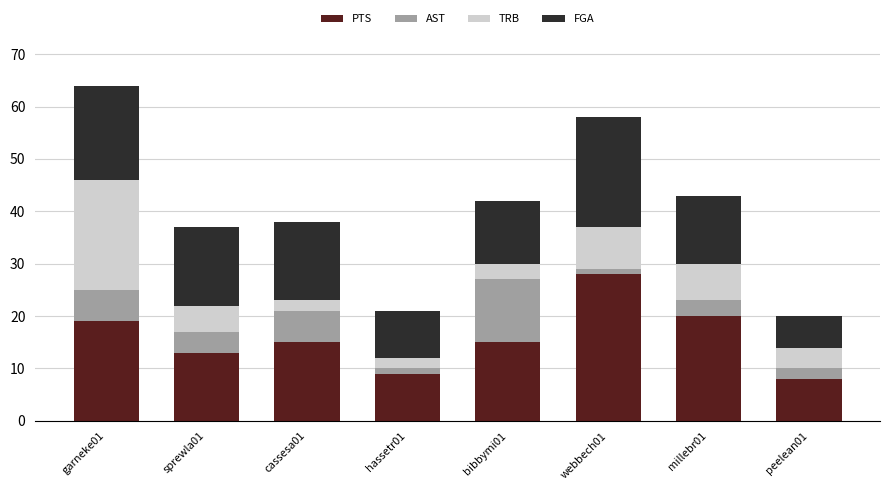

What is the sum of all PTS values?

127